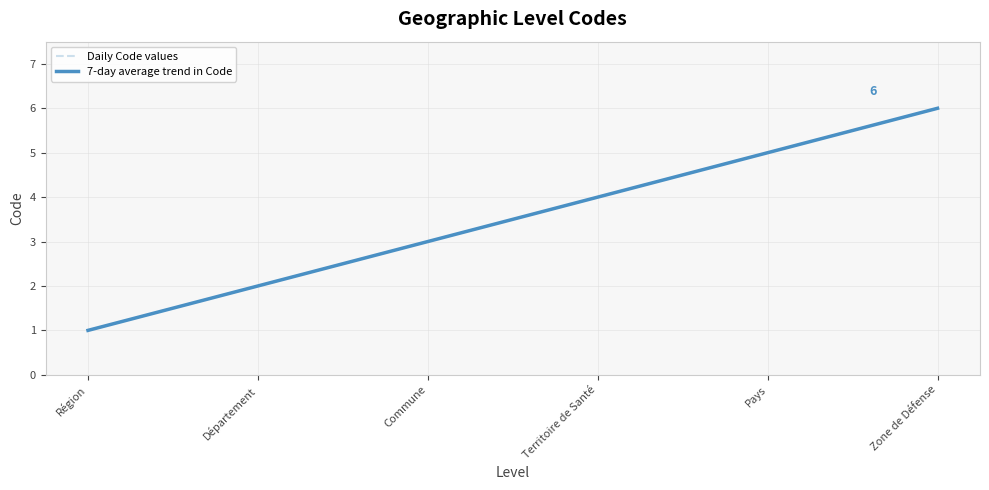

At which label does Daily Code values reach its peak?

Zone de Défense